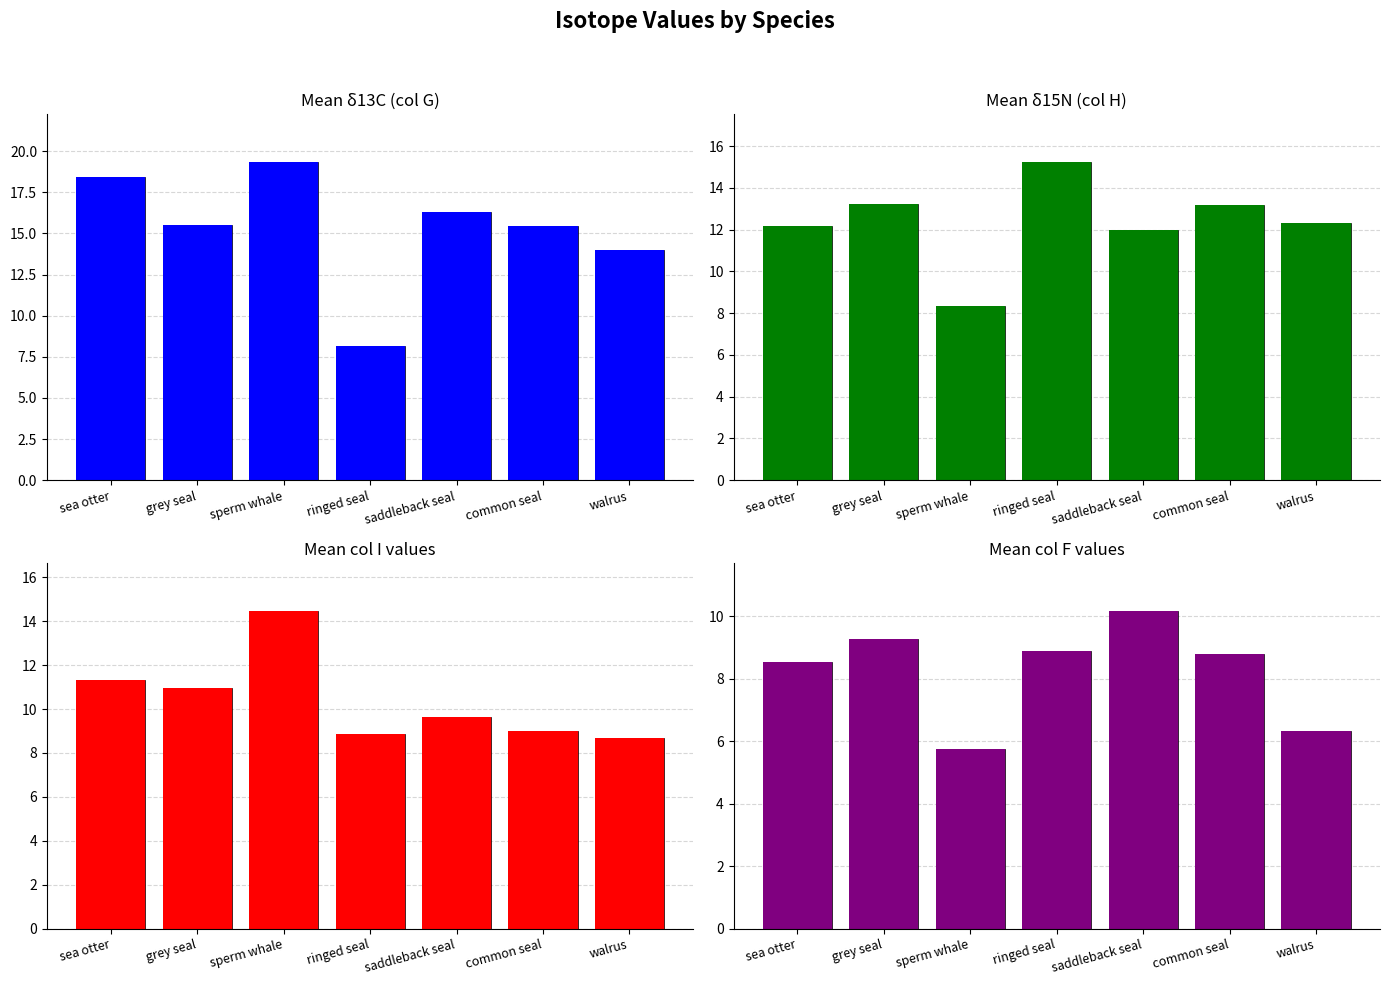

Which series has the widest spread of values?

Mean δ13C (col G)